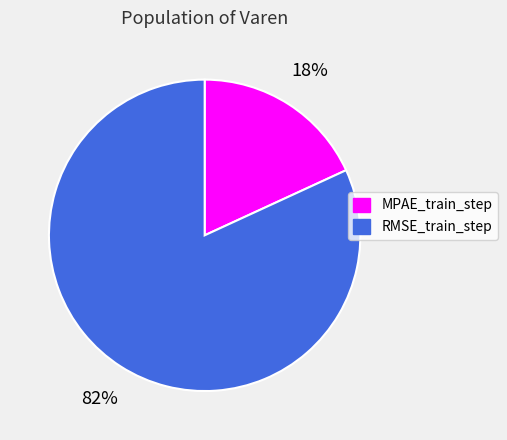

To the nearest percent, what is the combined percentage of RMSE_train_step and MPAE_train_step?

100%